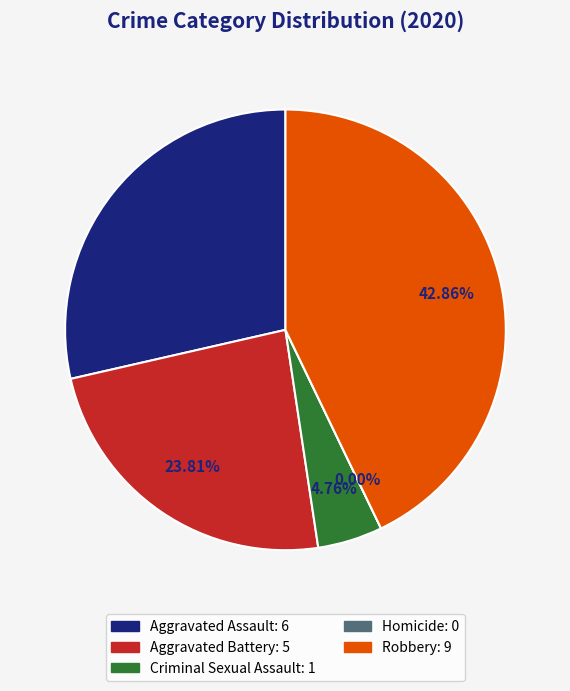

True or false: Homicide accounts for 0% of the total.

True